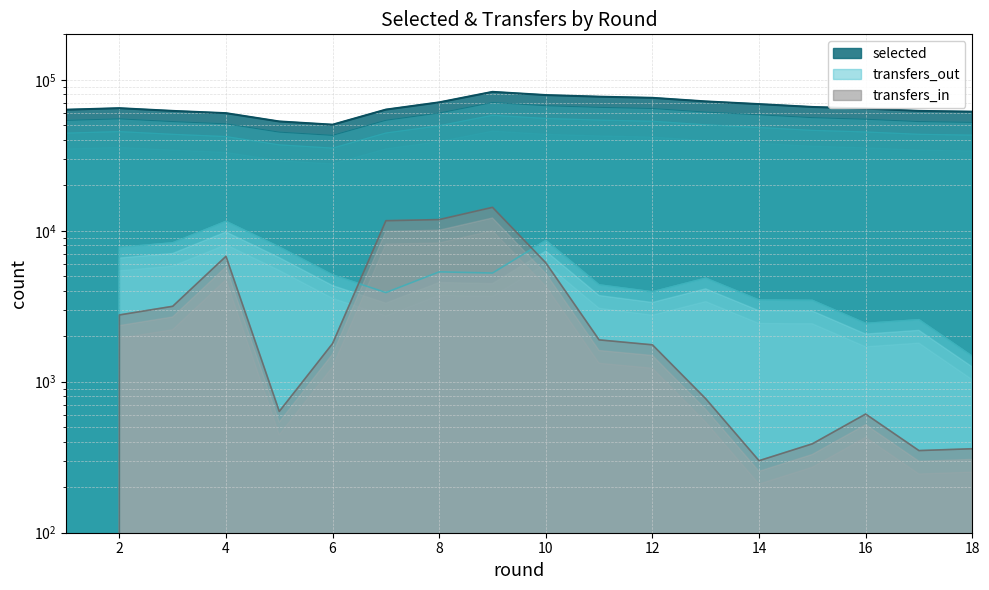

Which series has the largest range (max minus min)?

selected